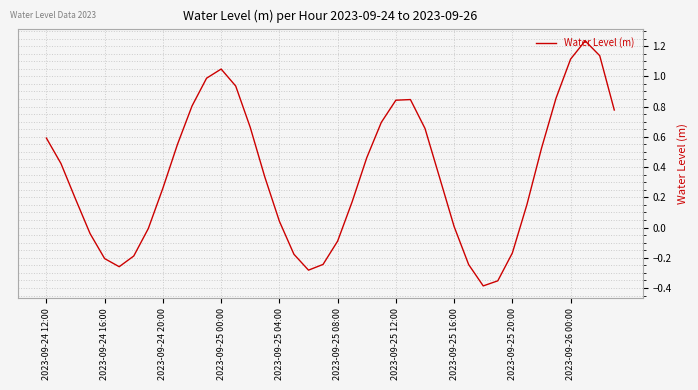

What is the difference between the maximum and minimum values?

1.6